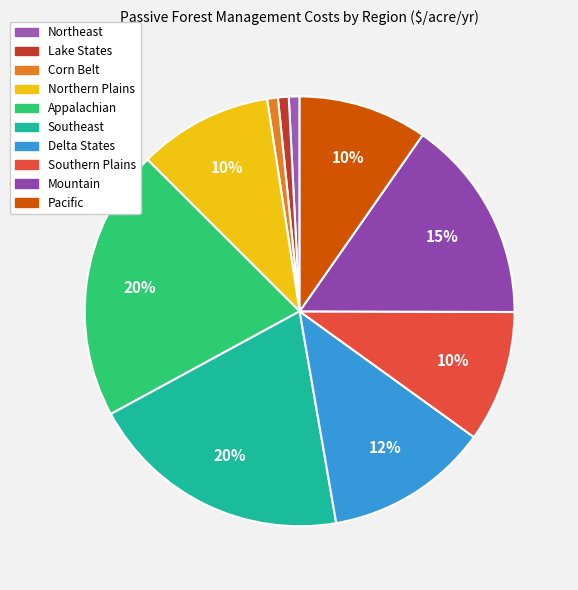

What percentage is the Pacific slice, to the nearest percent?

10%